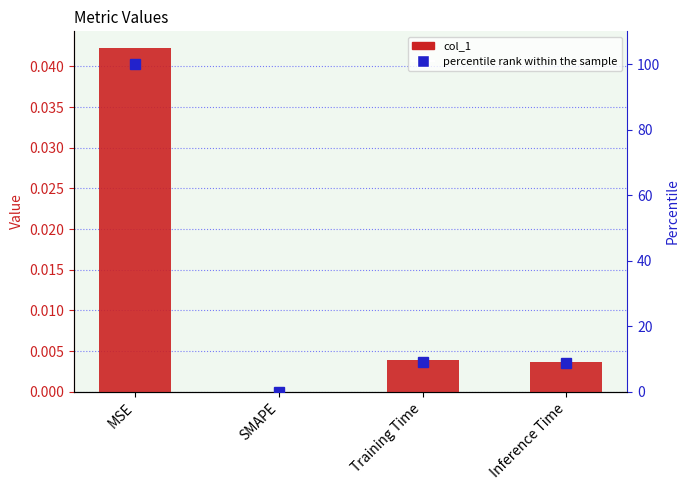

Reading left to right, what are all the values shown in this chart?

col_1: MSE=0.0	SMAPE=0.0	Training Time=0.0	Inference Time=0.0
percentile rank within the sample: MSE=100.0	SMAPE=0.0	Training Time=9.2	Inference Time=8.7